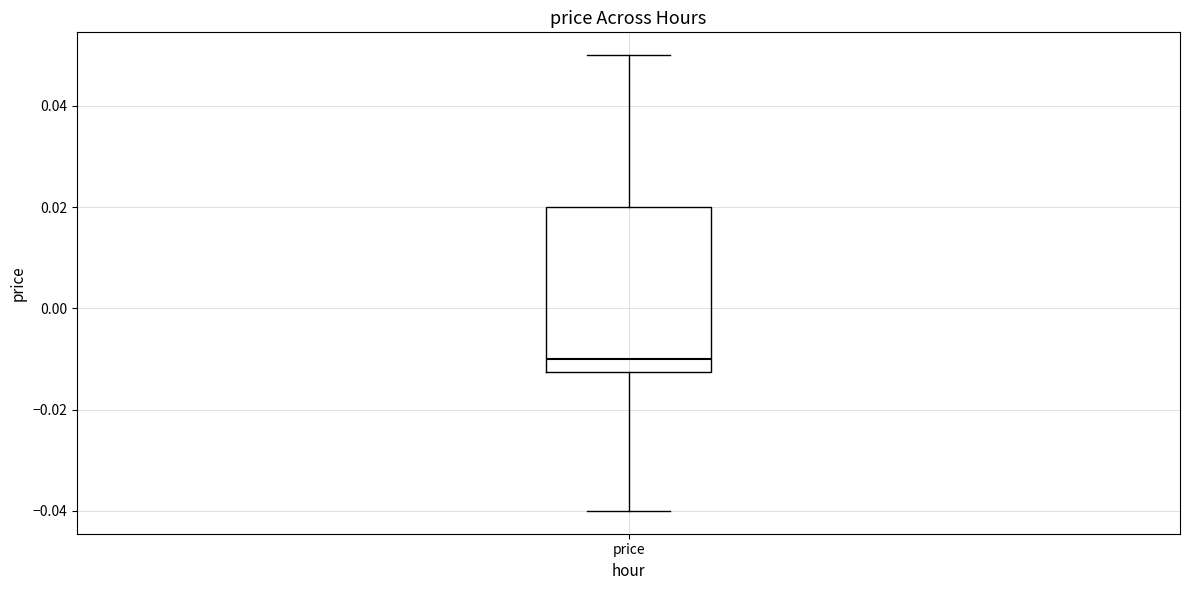

Where does the median line of the box for price sit on the y-axis? The values are not printed on the chart, so give them approximately, as read against the axis.

-0.010